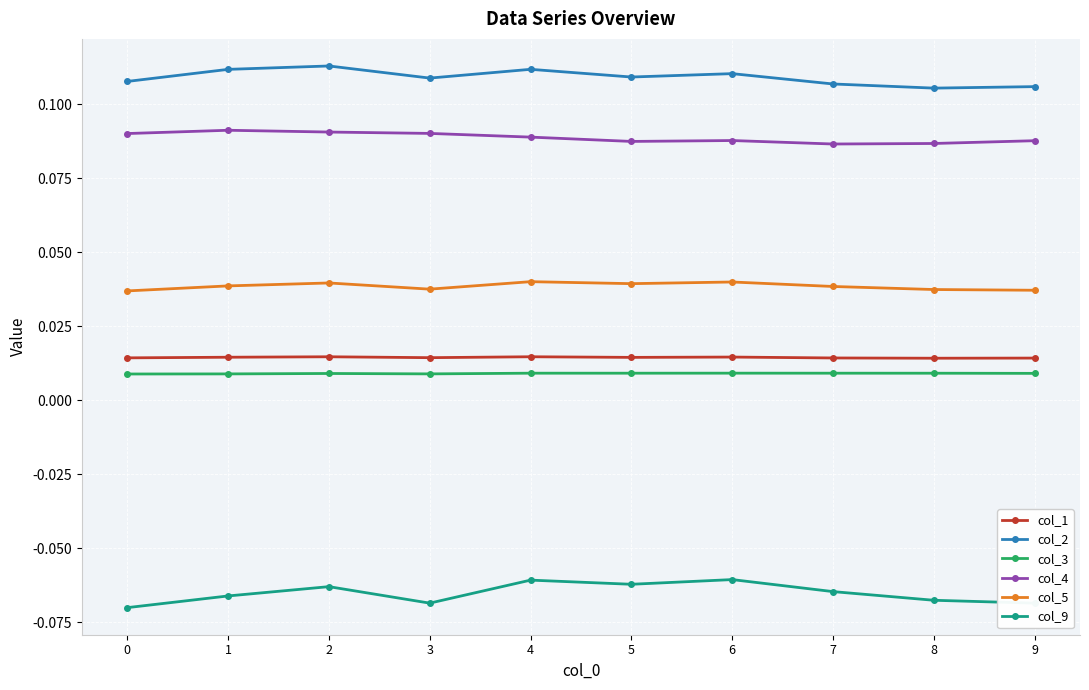

Which series has the largest total across all categories?

col_2